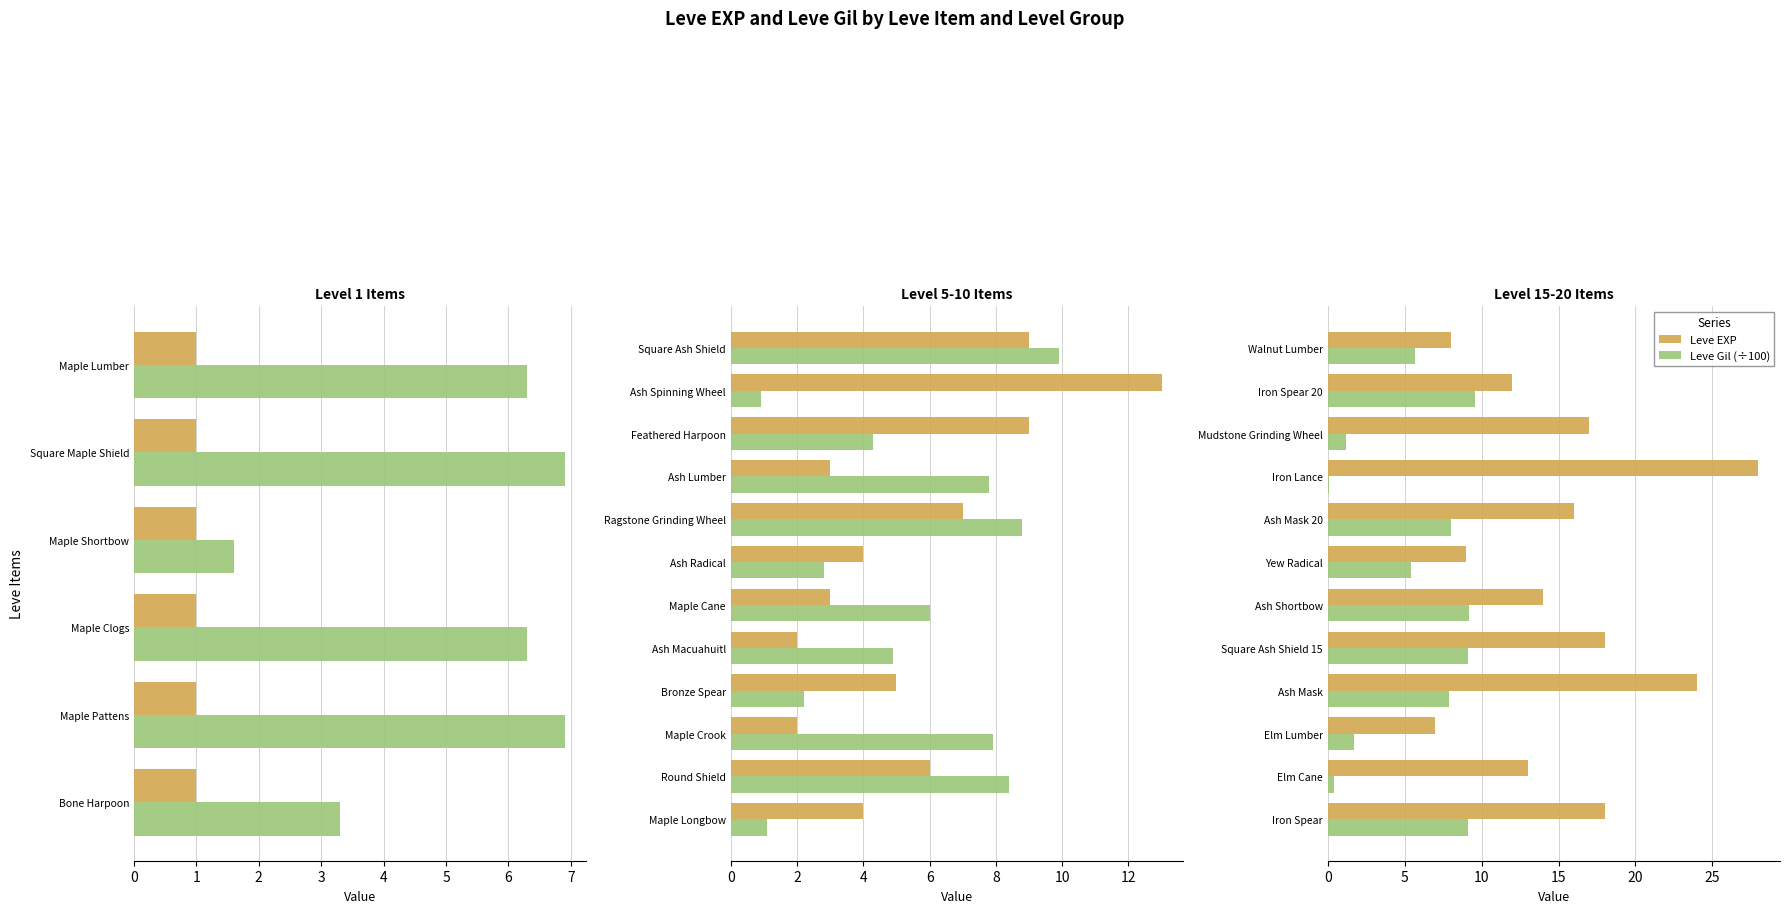

Rank the series by their average value, from lowest to highest.

Leve Gil (÷100), Leve EXP